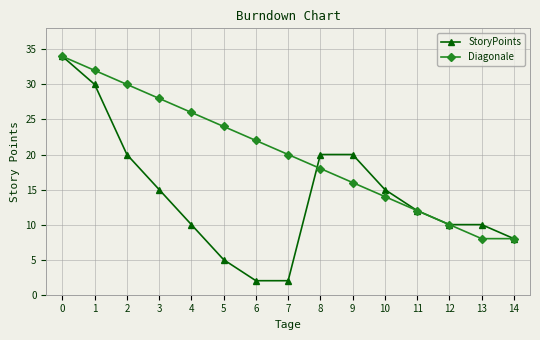

How many data points in Diagonale are less than 20?

7